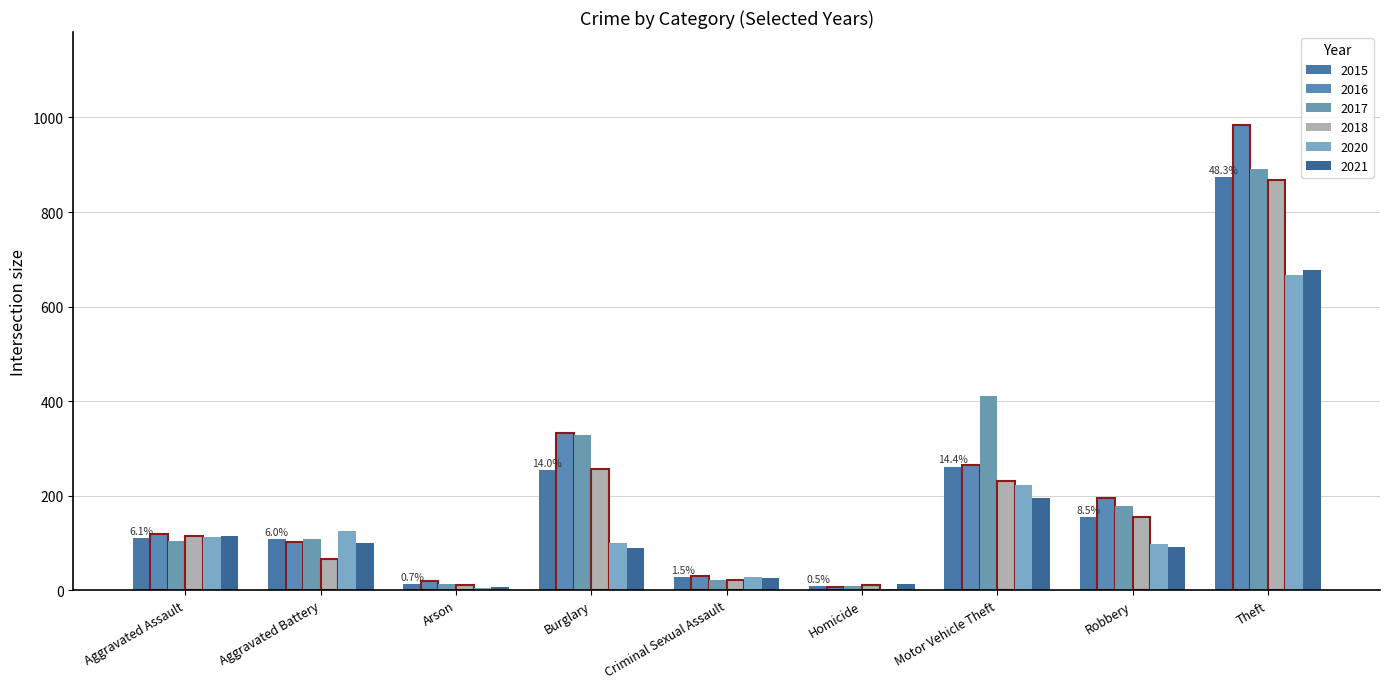

Which category has the highest value in the 2021 series?

Theft